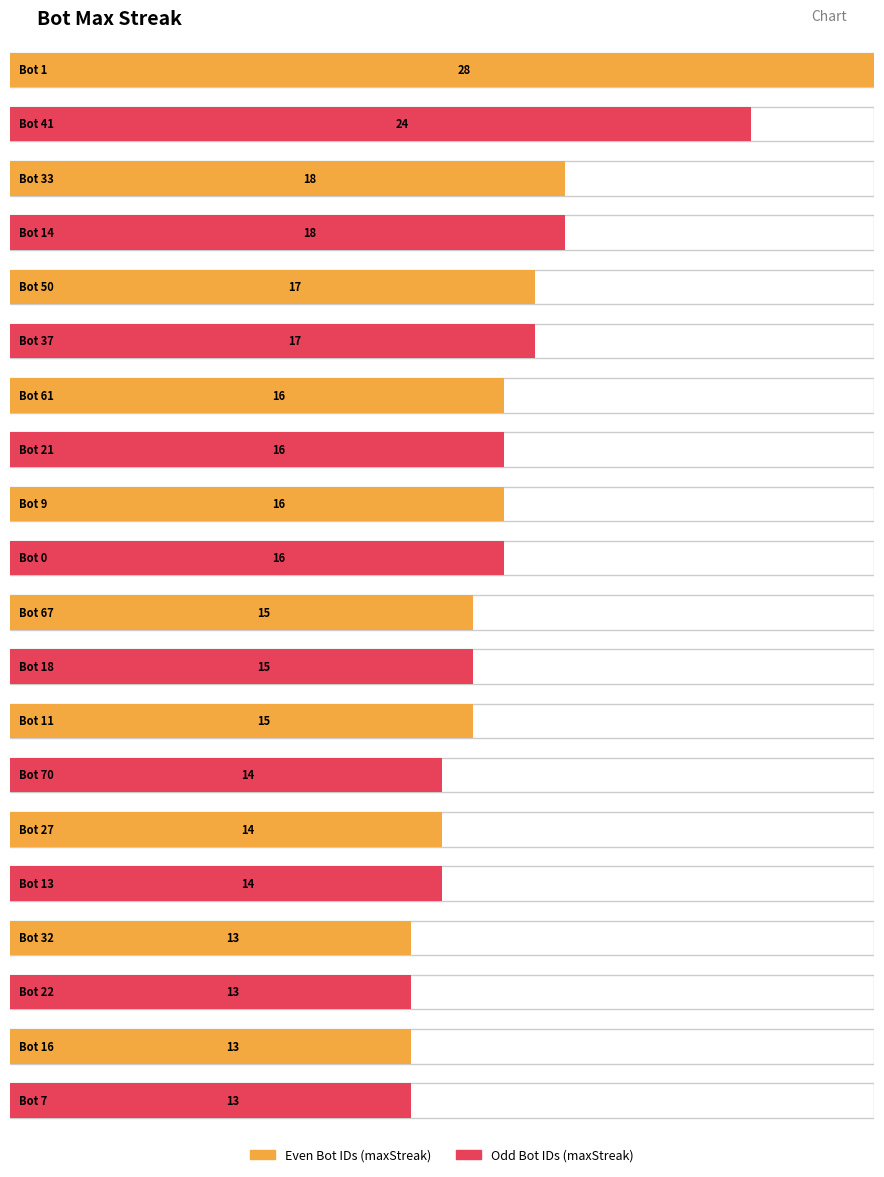

The chart shows a value of 28 at 37. True or false?

False